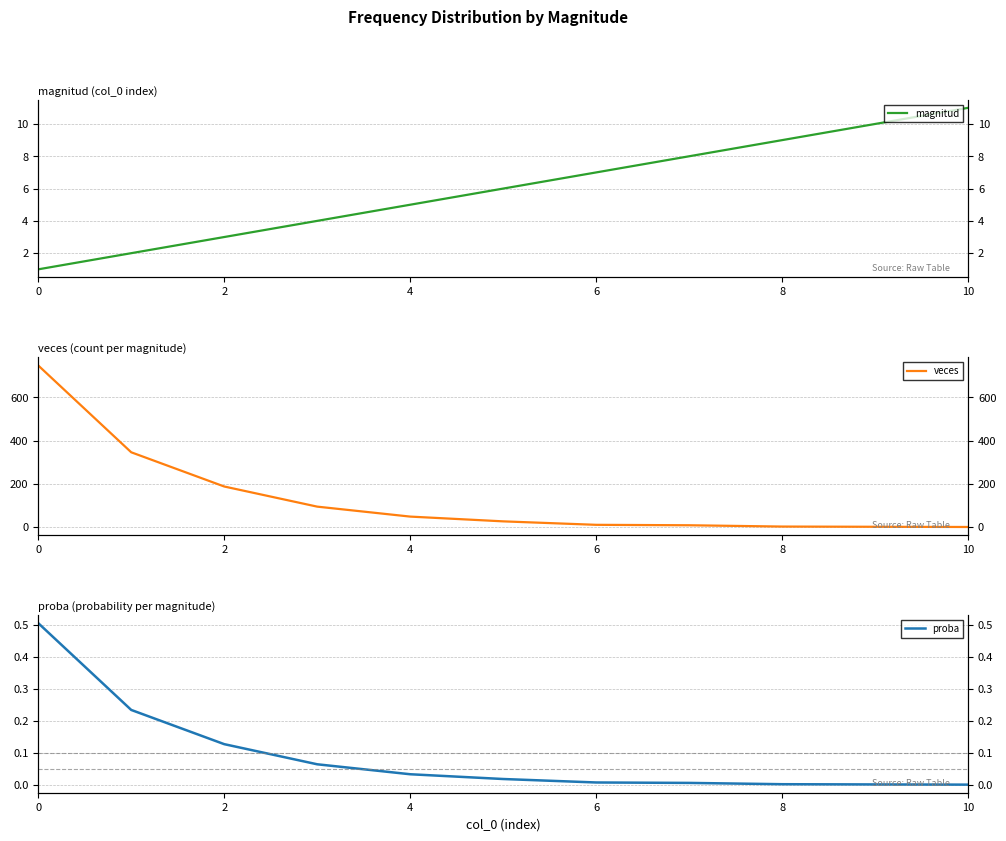

How many lines are shown in the chart?

3